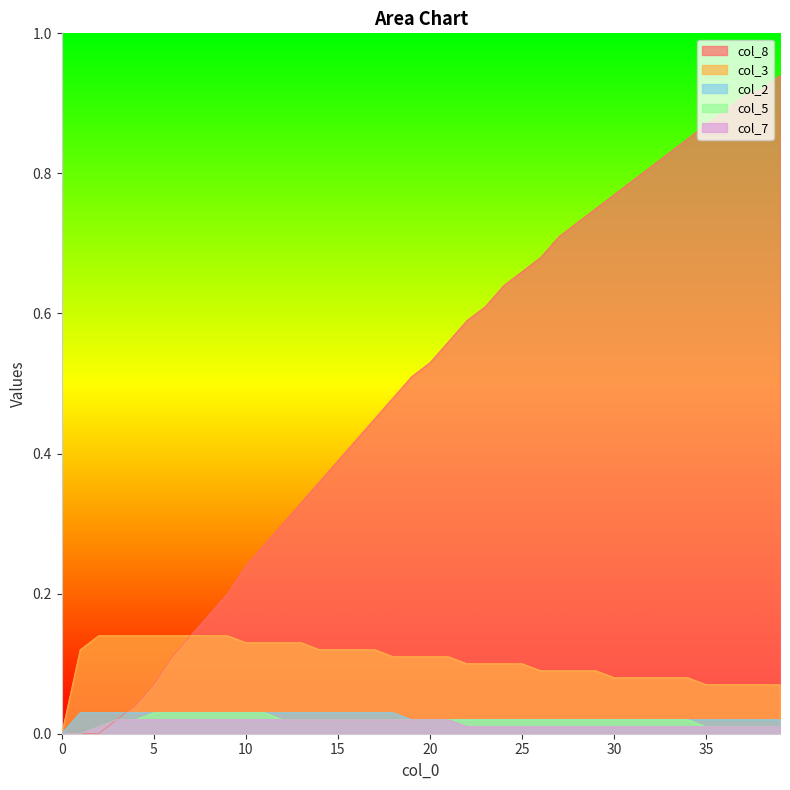

True or false: col_7 has a value of 0.0 at 20.

False